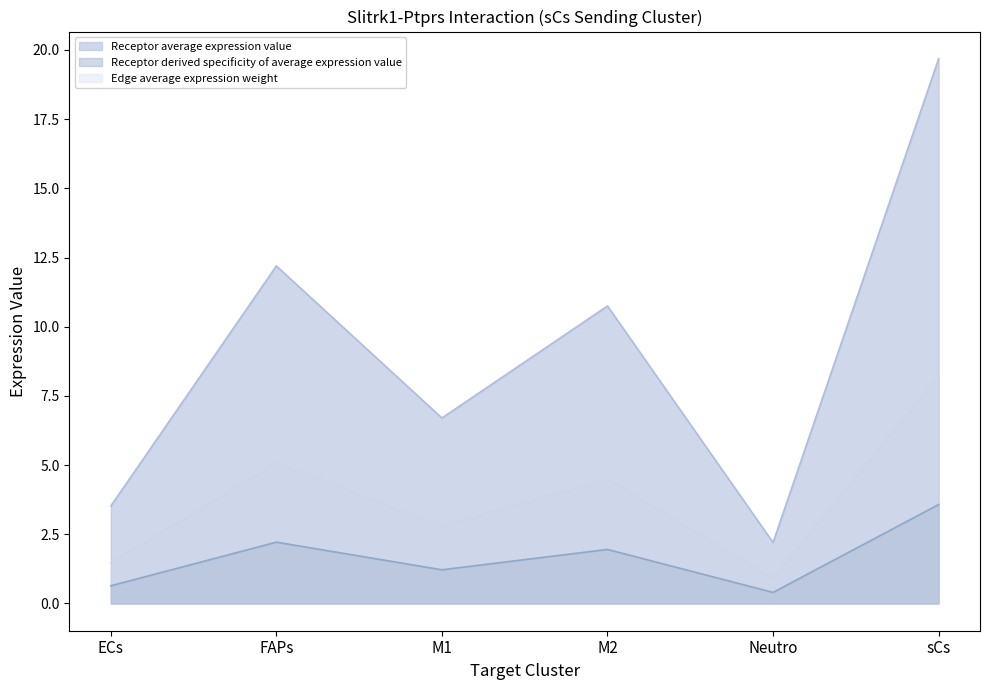

At which label does Receptor total expression value reach its peak?

sCs